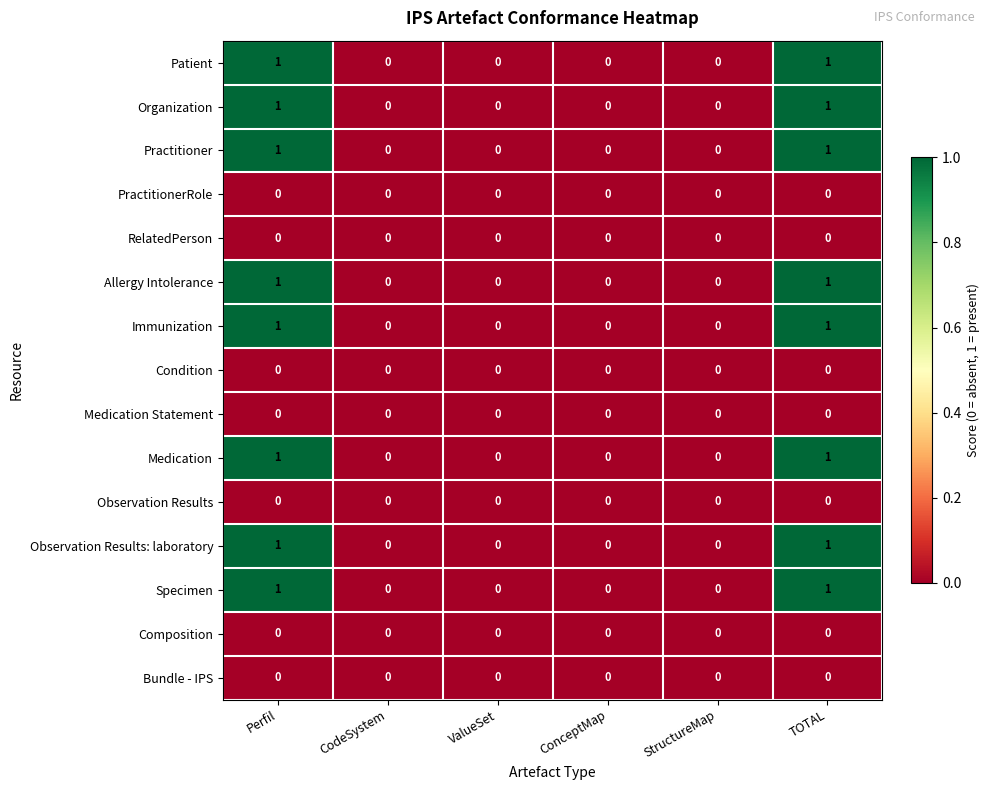

Count the Specimen values in the range 0 to 1.

6